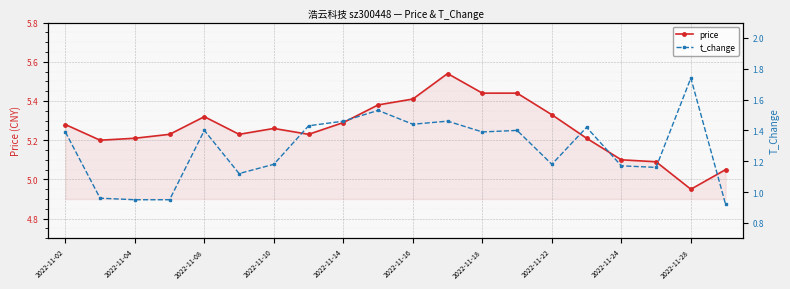

True or false: price and t_change intersect in this chart.

False